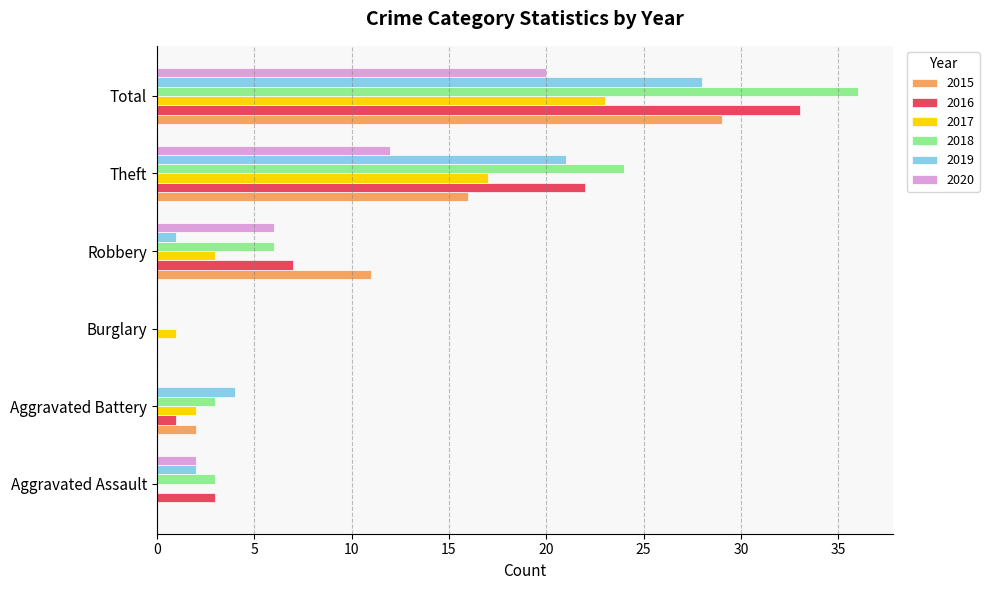

Which series changed the most between Aggravated Battery and Total?

2018